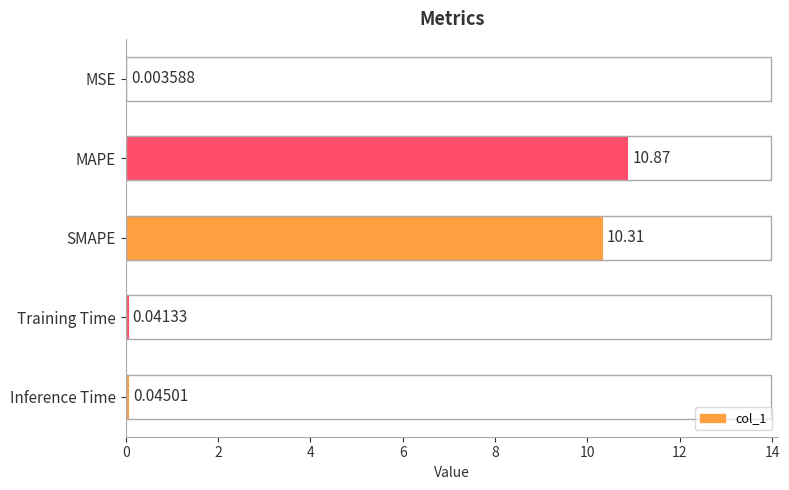

Which label corresponds to the largest value in the chart?

MAPE